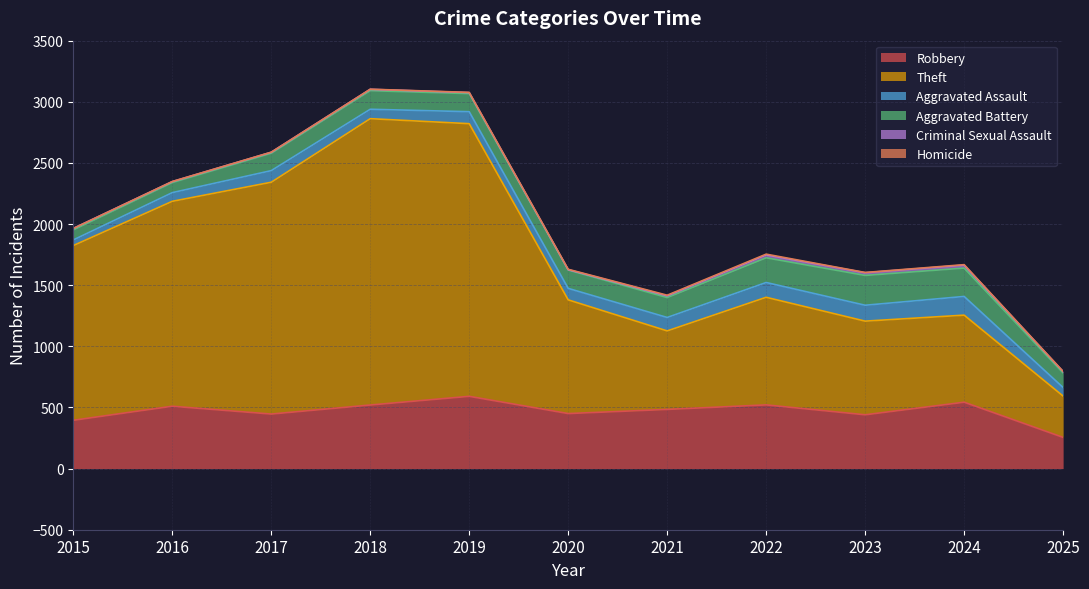

What is the difference between the maximum and minimum values in the Criminal Sexual Assault series?

21